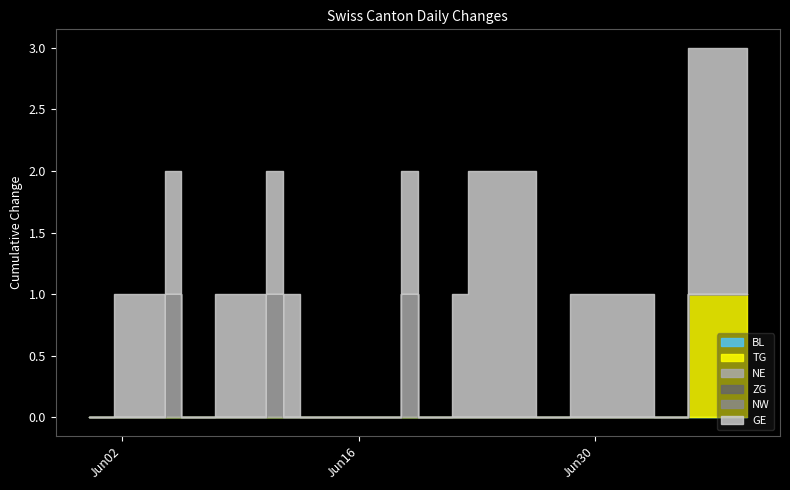

What is the sum of all GE values?

32